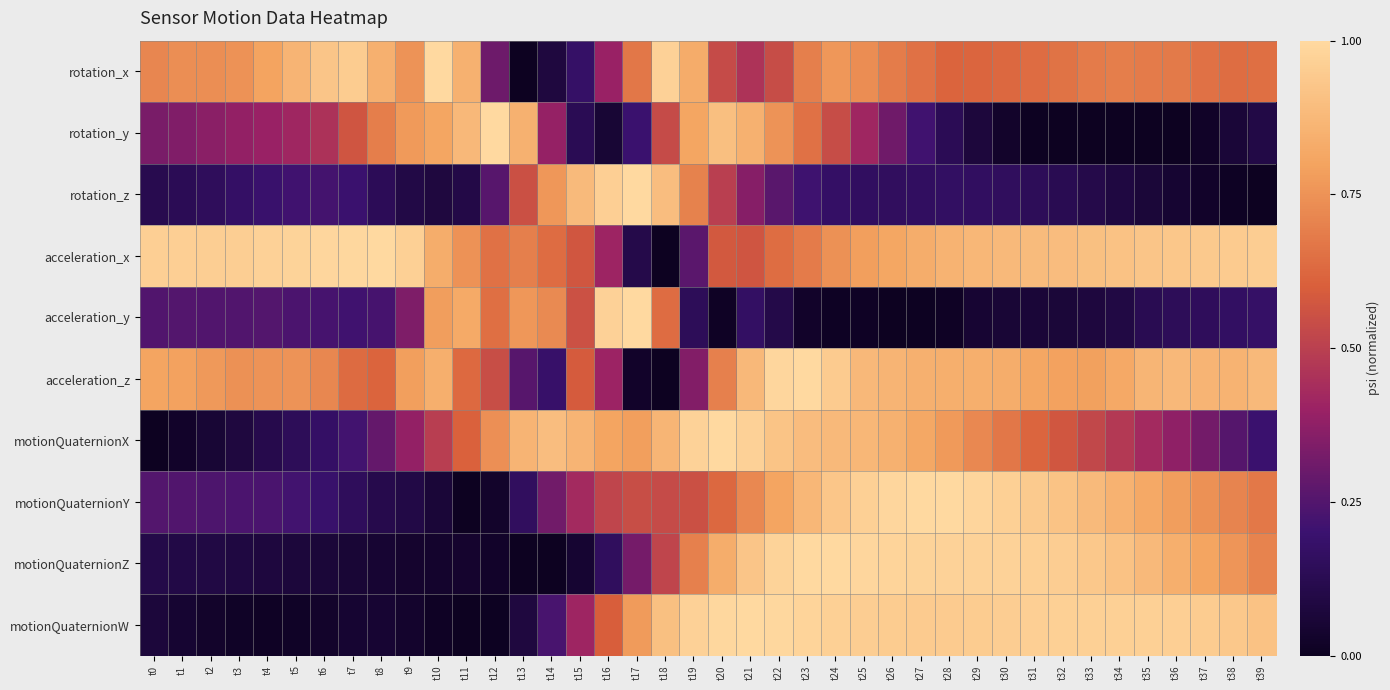

How many data points does each series have?

40